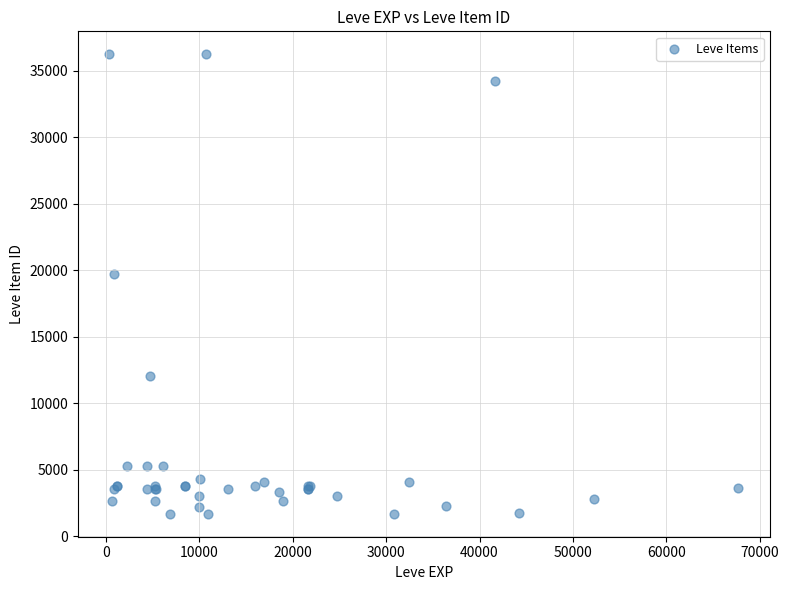

What Y value in the scatter plot is closest to 18967?

19744